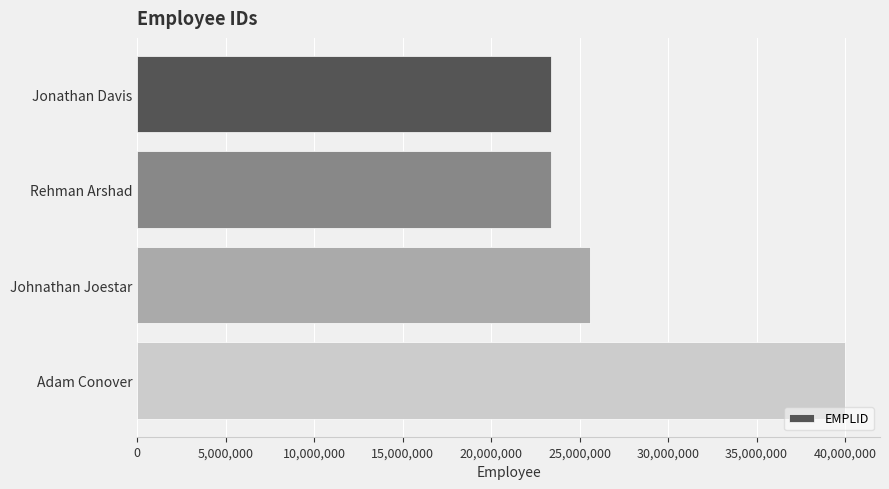

Where is the data nearest to the value 31680336?

Johnathan Joestar